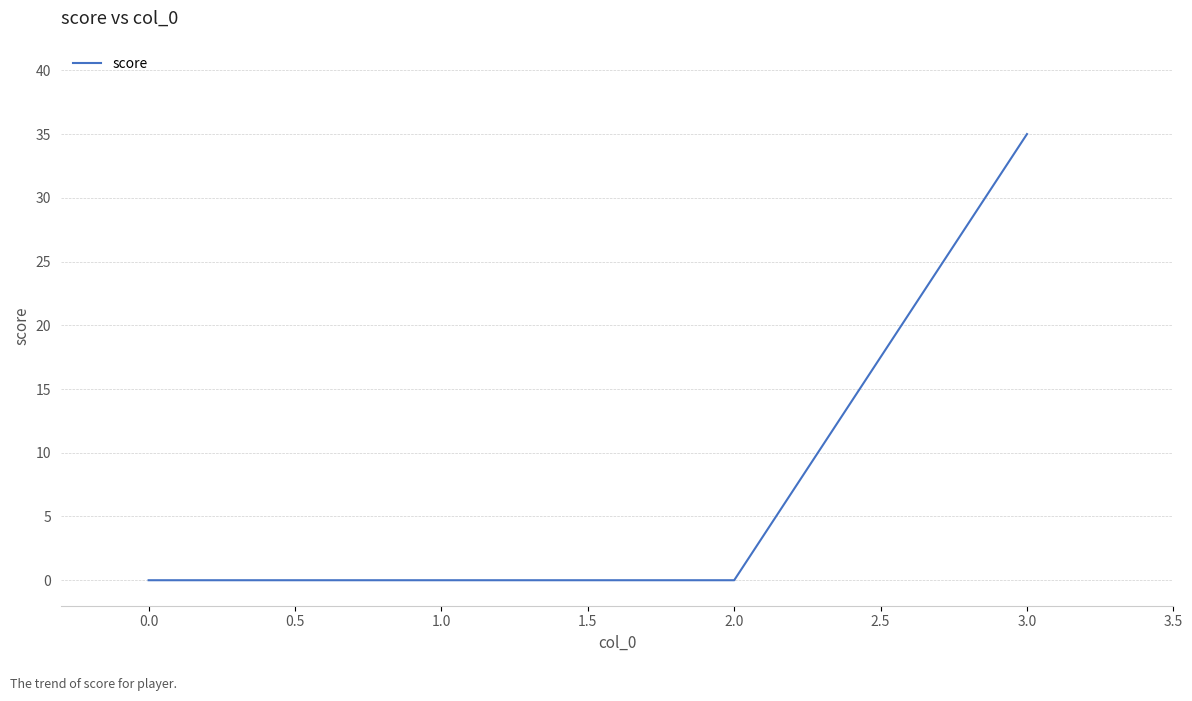

The value at 2.0 is 17. True or false?

False